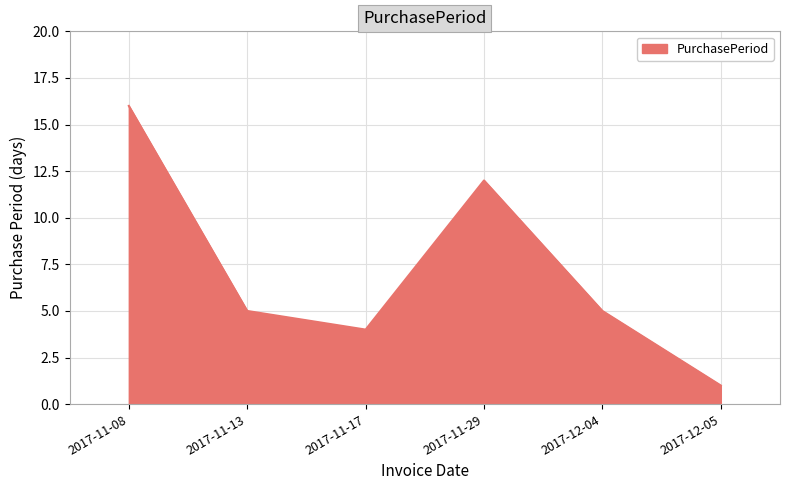

Reading left to right, transcribe all the data shown in this chart.

2017-11-08=16	2017-11-13=5	2017-11-17=4	2017-11-29=12	2017-12-04=5	2017-12-05=1